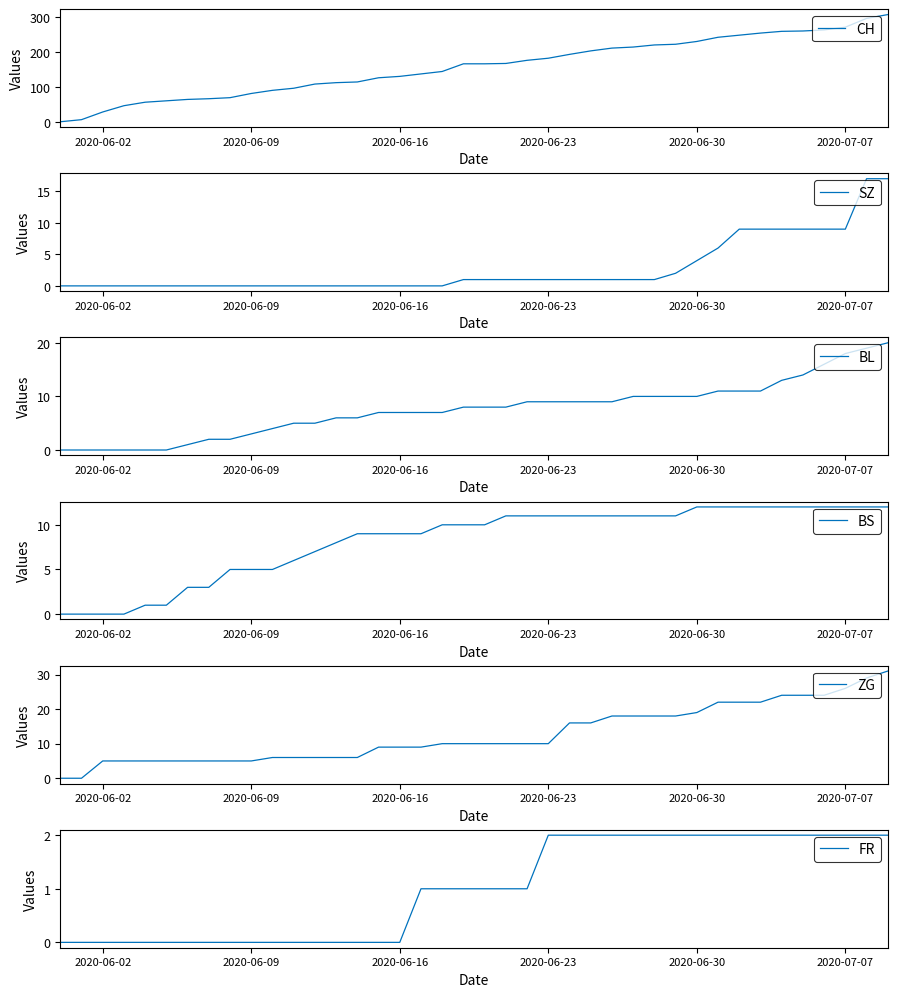

What is the maximum value for CH?

307